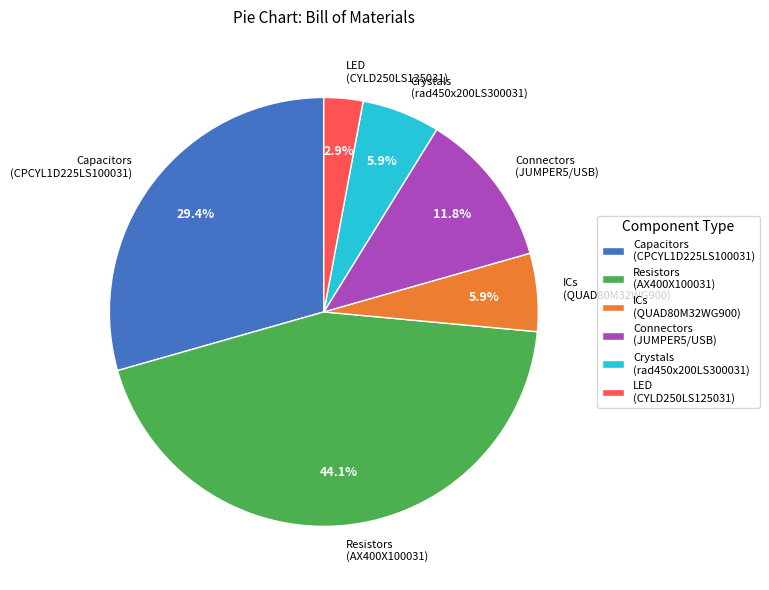

Count the number of slices in the pie.

6